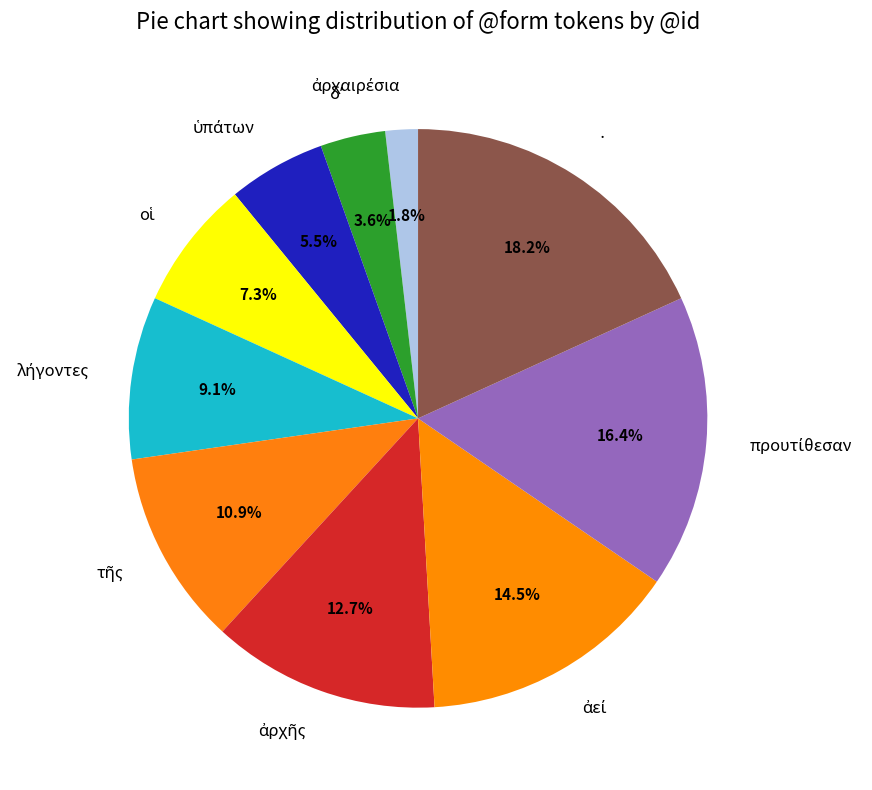

How many segments does this pie chart have?

10